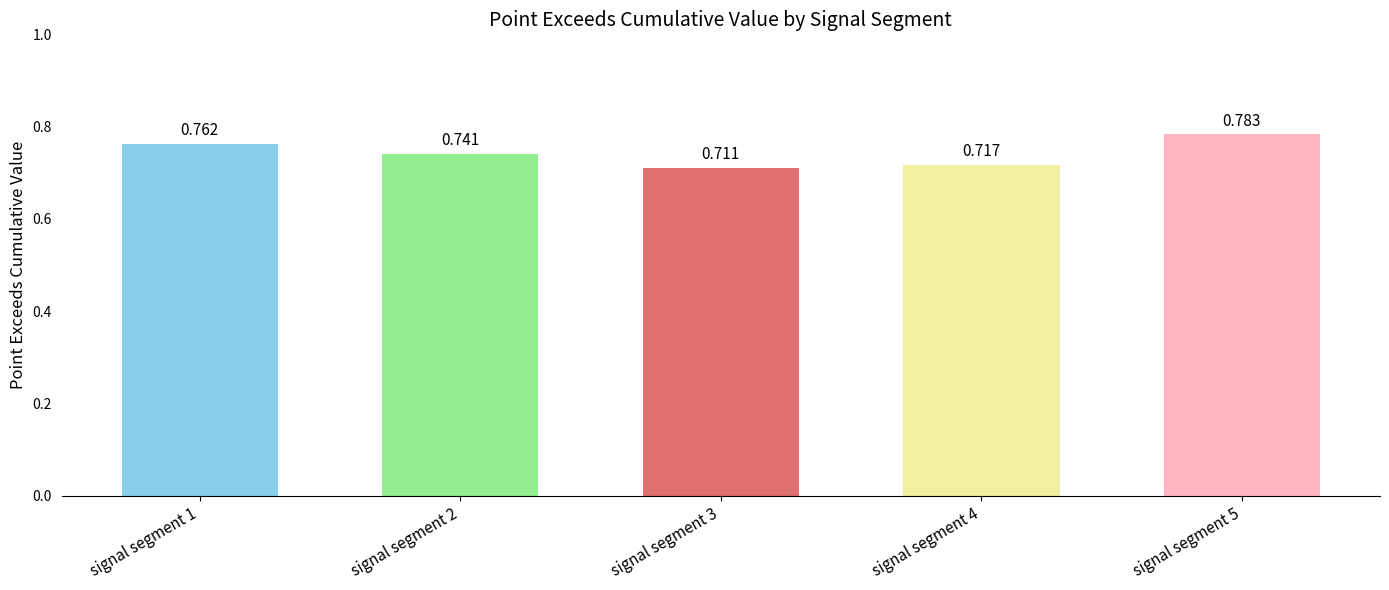

Read the value at signal segment 1.

0.8